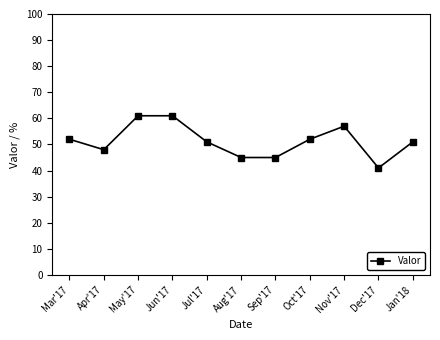

Which category has the lowest value across all series?

Dec'17